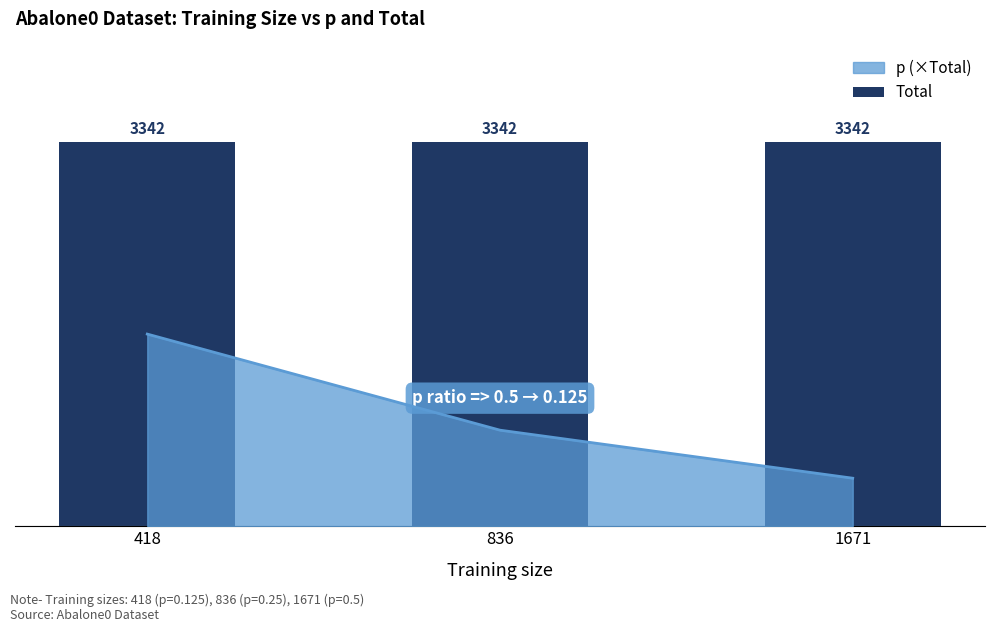

Are the bars grouped side by side (vs. stacked)?

No